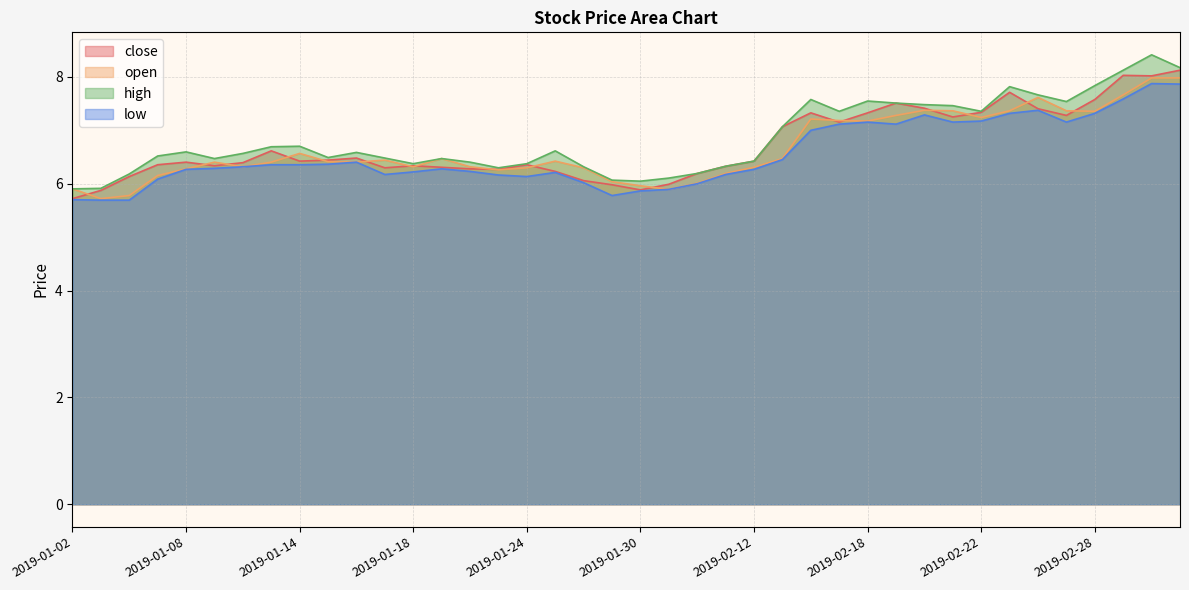

What is the lowest value of the close series?

5.7